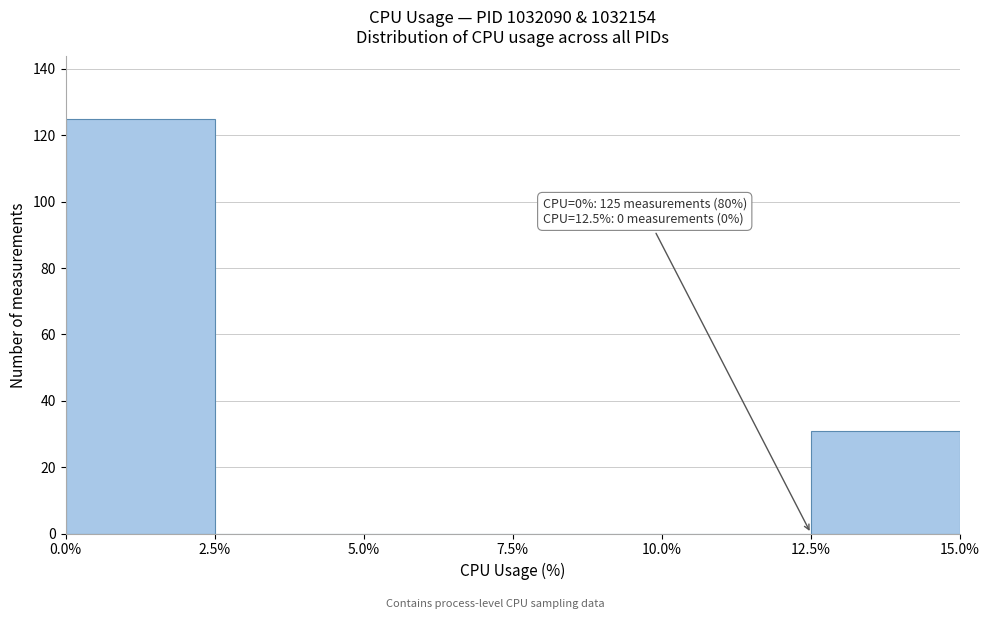

Over which range of the x-axis is the bar tallest?

0.0% to 2.5%